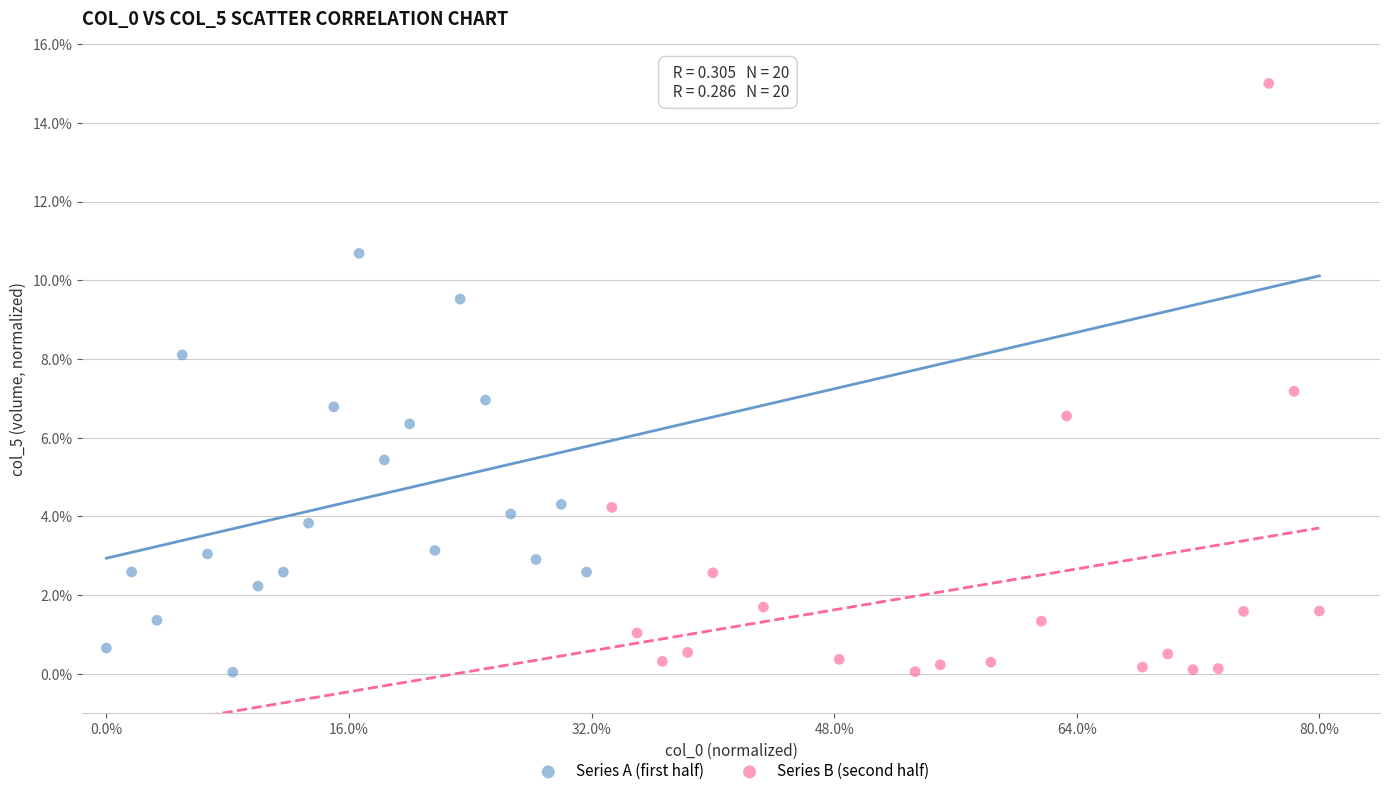

What are all the series names shown in the legend?

Series A (first half), Series B (second half)